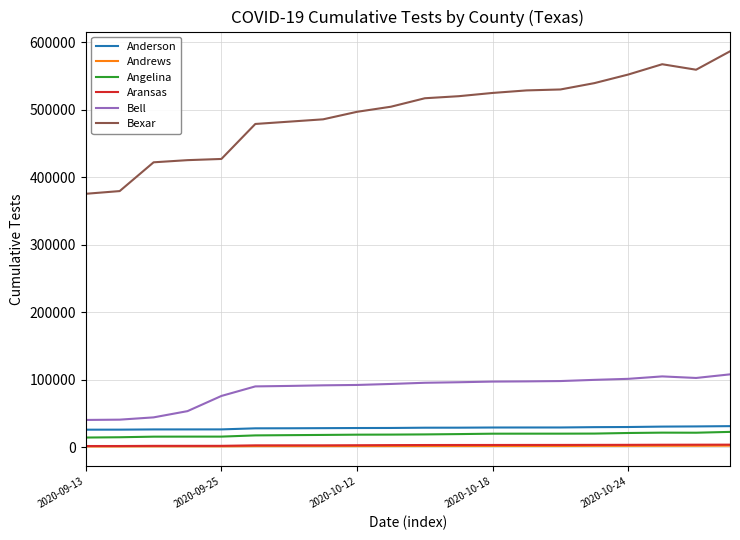

What is the highest value of the Aransas series?

3904